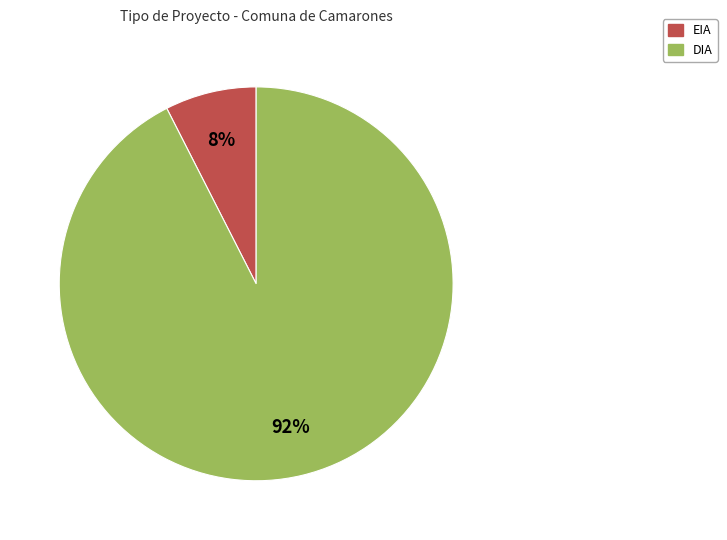

Rank the categories by value from highest to lowest.

DIA, EIA